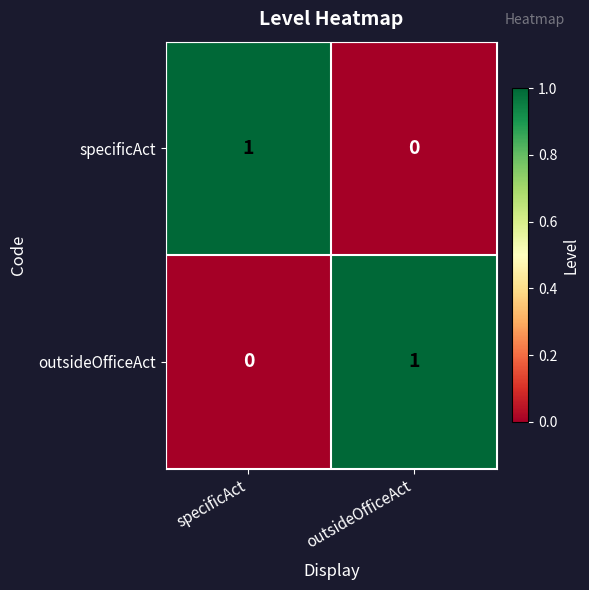

Where is specificAct nearest to the value 0?

outsideOfficeAct